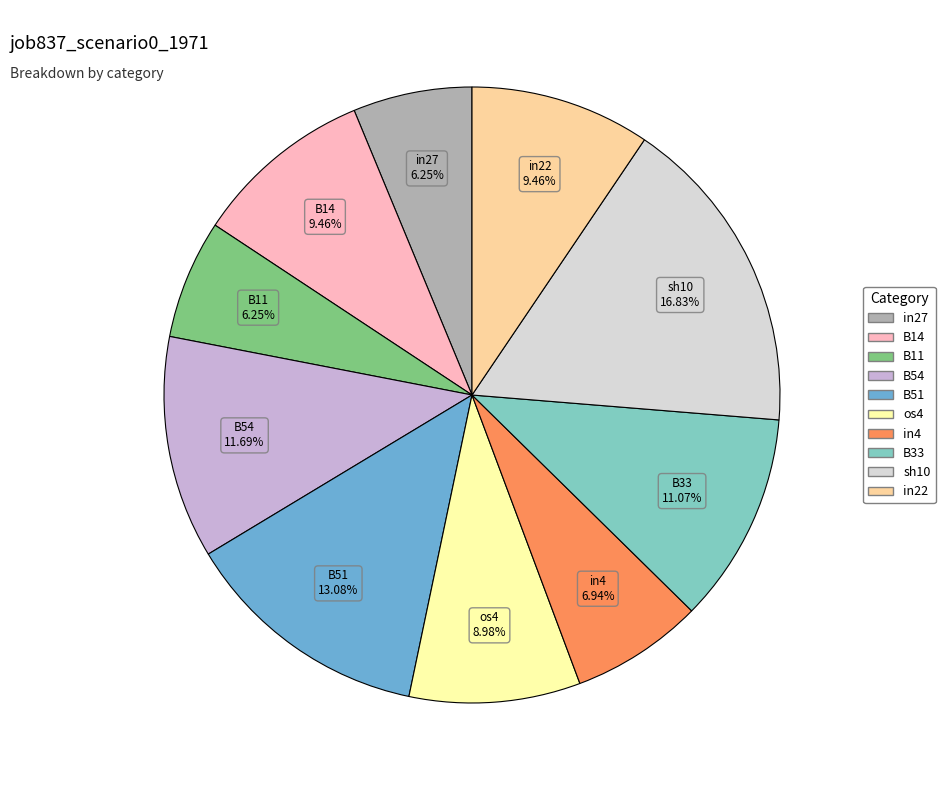

How much of the chart is everything except B14?

90.5%